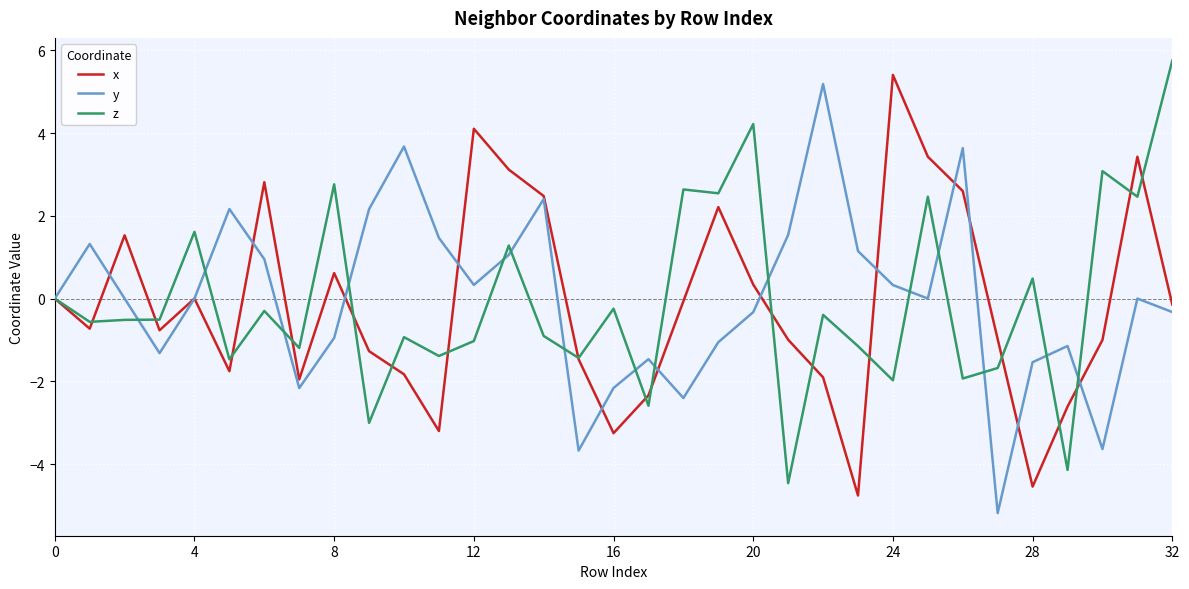

What is the minimum value shown in the chart?

-5.2